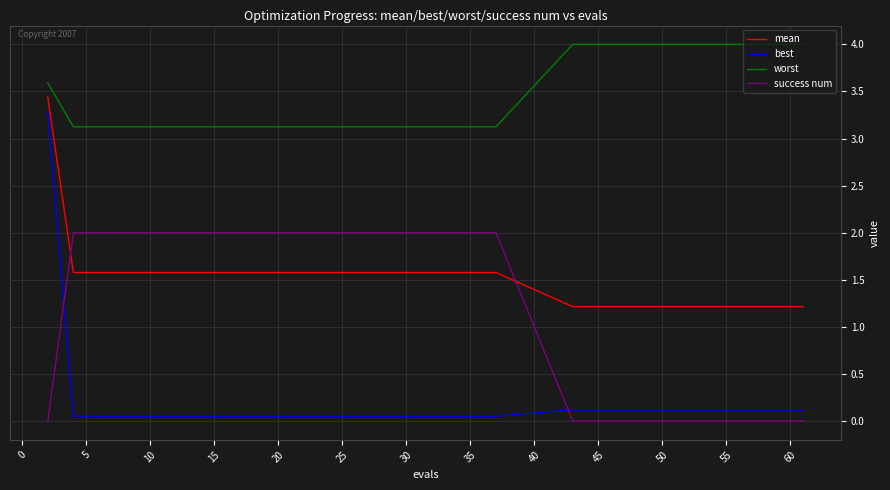

What is the greatest value displayed?

4.0